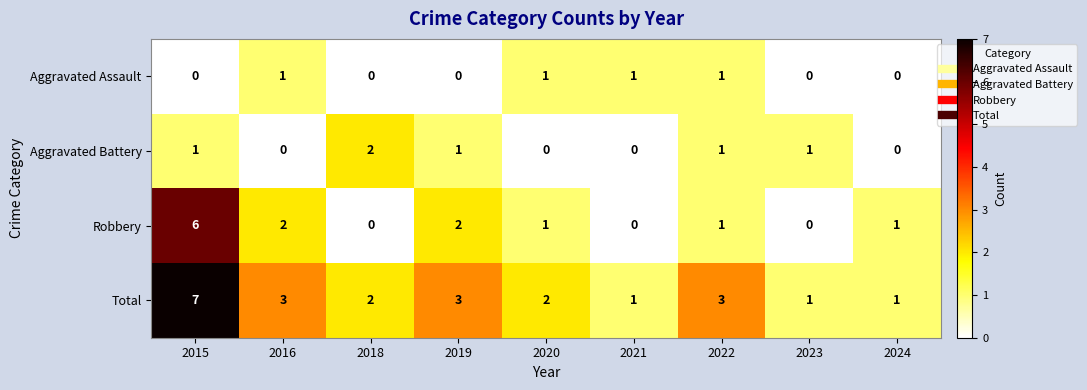

What is the sum of all Aggravated Assault values?

4